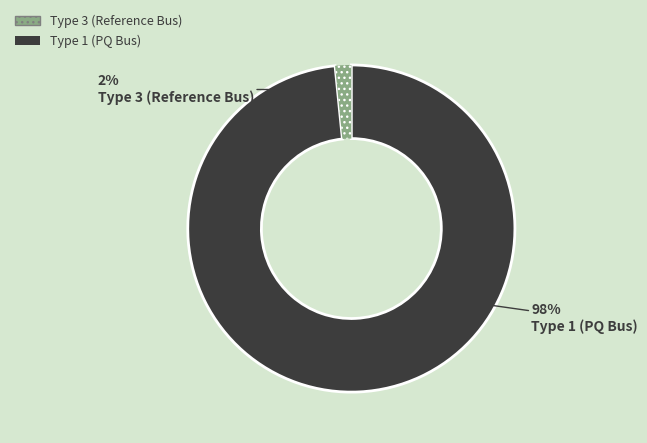

Is there a majority slice in this chart?

Yes